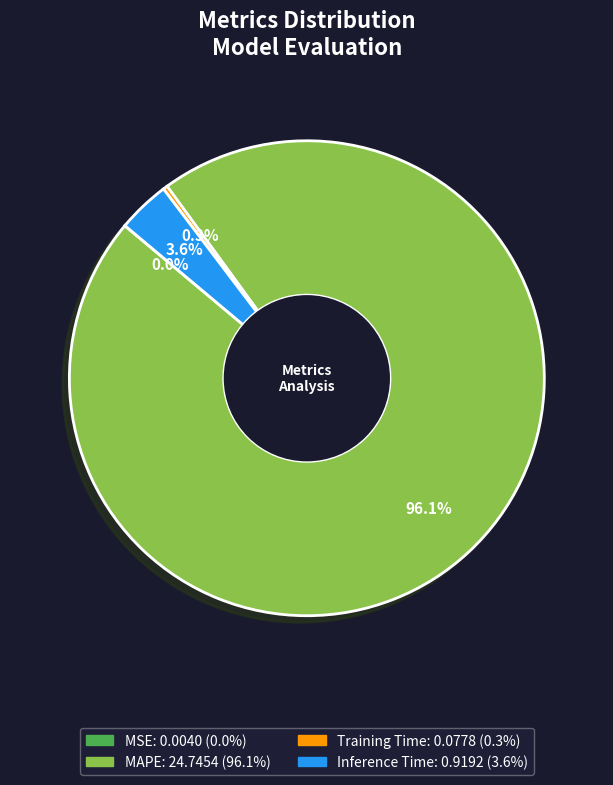

Is there a majority slice in this chart?

Yes